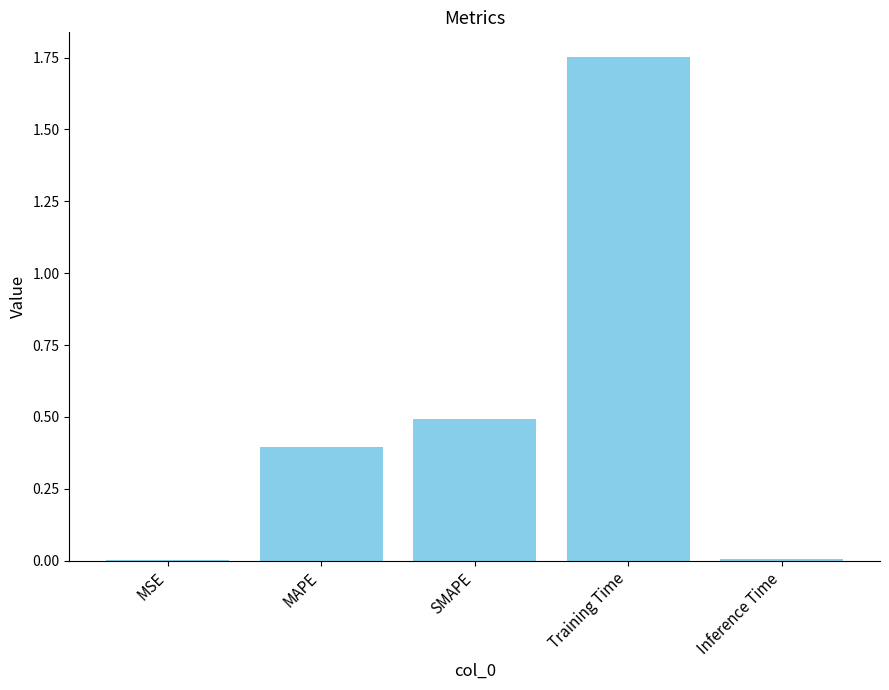

Which category has the highest value across all series?

Training Time